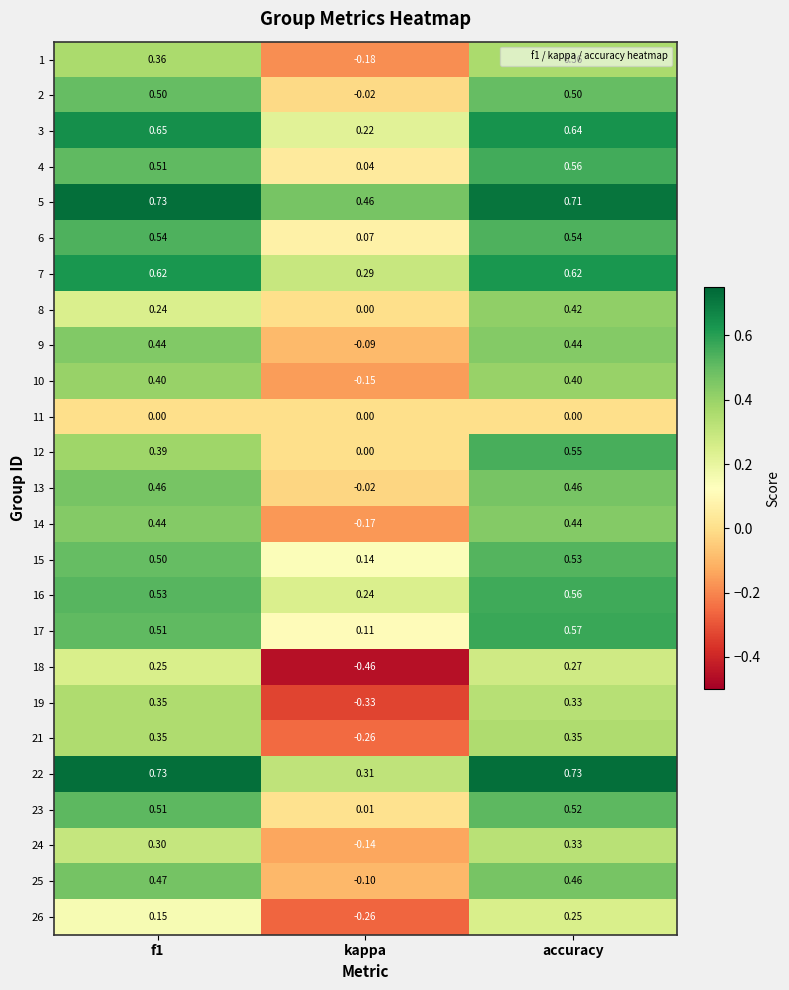

At which label does 12 reach its minimum?

kappa